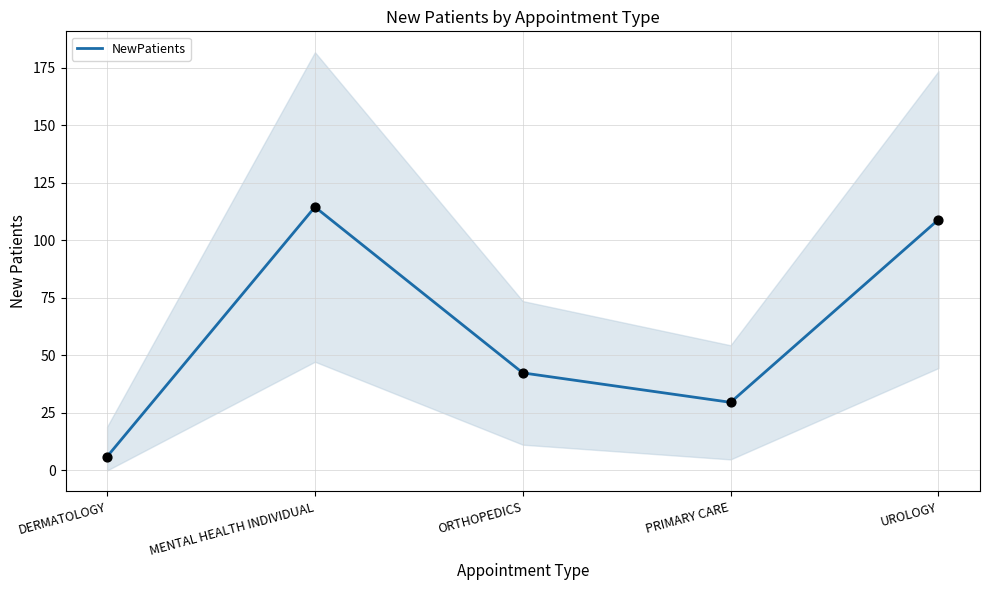

What is the change in value from PRIMARY CARE to UROLOGY?

+79.4